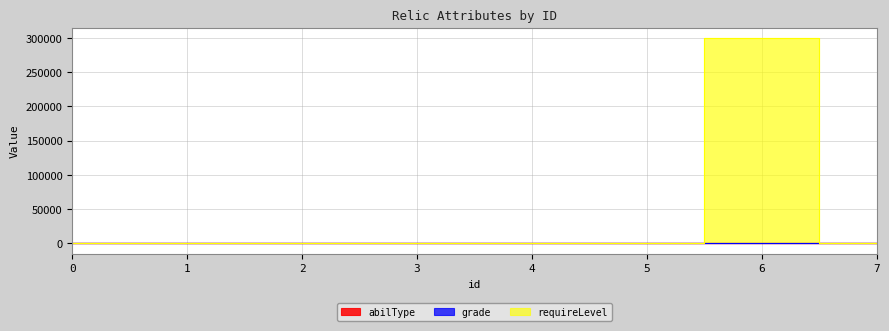

At 1, list the series in order from largest to smallest.

abilType, requireLevel